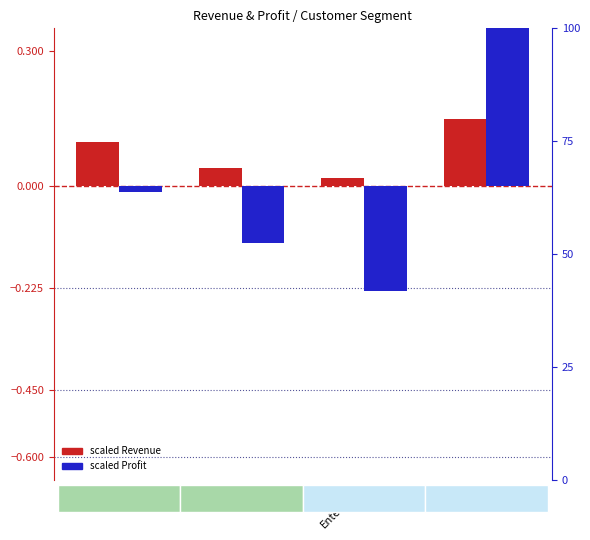

Rank the categories by scaled Profit value from highest to lowest.

SMB, B2B, B2C, Enterprise